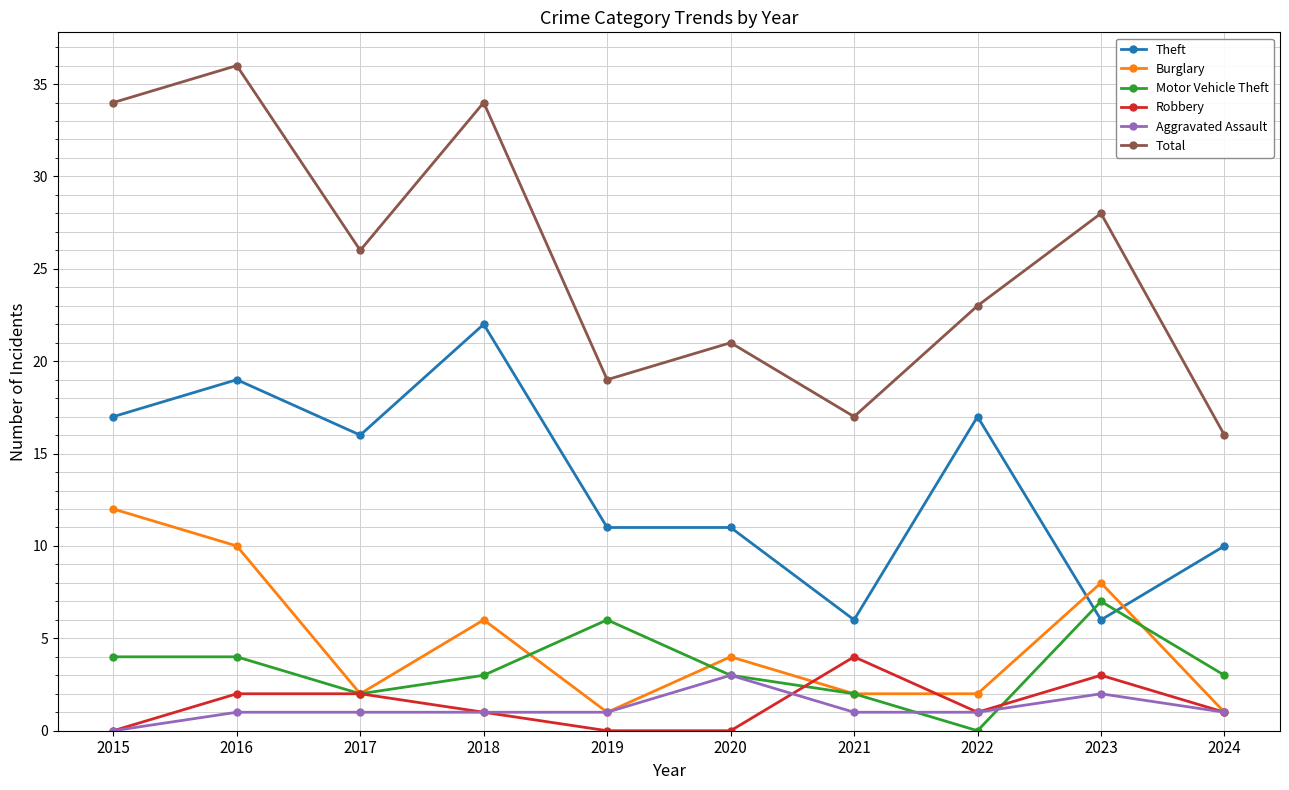

What is the maximum value for Total?

36